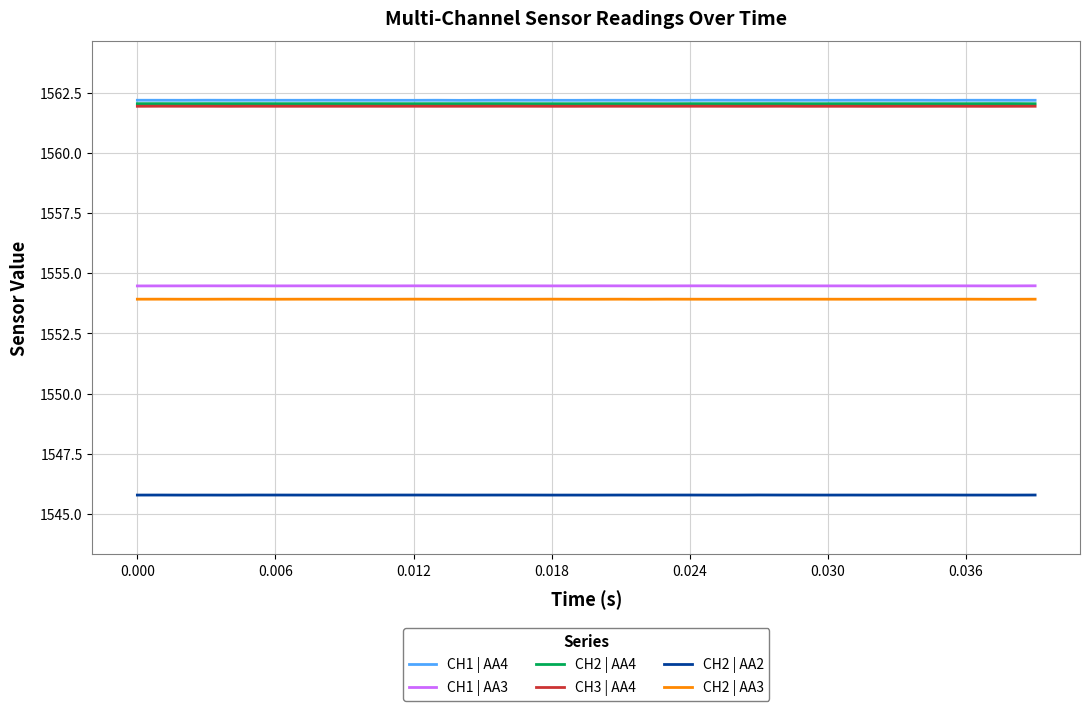

Reading left to right, list all the values displayed in this chart.

CH1 | AA4: 1562.2	1562.2	1562.2	1562.2	1562.2	1562.2	1562.2	1562.2	1562.2	1562.2	1562.2	1562.2	1562.2	1562.2	1562.2	1562.2	1562.2	1562.2	1562.2	1562.2	1562.2	1562.2	1562.2	1562.2	1562.2	1562.2	1562.2	1562.2	1562.2	1562.2	1562.2	1562.2	1562.2	1562.2	1562.2	1562.2	1562.2	1562.2	1562.2	1562.2
CH1 | AA3: 1554.5	1554.5	1554.5	1554.5	1554.5	1554.5	1554.5	1554.5	1554.5	1554.5	1554.5	1554.5	1554.5	1554.5	1554.5	1554.5	1554.5	1554.5	1554.5	1554.5	1554.5	1554.5	1554.5	1554.5	1554.5	1554.5	1554.5	1554.5	1554.5	1554.5	1554.5	1554.5	1554.5	1554.5	1554.5	1554.5	1554.5	1554.5	1554.5	1554.5
CH2 | AA4: 1562.0	1562.0	1562.0	1562.0	1562.0	1562.0	1562.0	1562.0	1562.0	1562.0	1562.0	1562.0	1562.0	1562.0	1562.0	1562.0	1562.0	1562.0	1562.0	1562.0	1562.0	1562.0	1562.0	1562.0	1562.0	1562.0	1562.0	1562.0	1562.0	1562.0	1562.0	1562.0	1562.0	1562.0	1562.0	1562.0	1562.0	1562.0	1562.0	1562.0
CH3 | AA4: 1561.9	1561.9	1561.9	1561.9	1561.9	1561.9	1561.9	1561.9	1561.9	1561.9	1561.9	1561.9	1561.9	1561.9	1561.9	1561.9	1561.9	1561.9	1561.9	1561.9	1561.9	1561.9	1561.9	1561.9	1561.9	1561.9	1561.9	1561.9	1561.9	1561.9	1561.9	1561.9	1561.9	1561.9	1561.9	1561.9	1561.9	1561.9	1561.9	1561.9
CH2 | AA2: 1545.8	1545.8	1545.8	1545.8	1545.8	1545.8	1545.8	1545.8	1545.8	1545.8	1545.8	1545.8	1545.8	1545.8	1545.8	1545.8	1545.8	1545.8	1545.8	1545.8	1545.8	1545.8	1545.8	1545.8	1545.8	1545.8	1545.8	1545.8	1545.8	1545.8	1545.8	1545.8	1545.8	1545.8	1545.8	1545.8	1545.8	1545.8	1545.8	1545.8
CH2 | AA3: 1553.9	1553.9	1553.9	1553.9	1553.9	1553.9	1553.9	1553.9	1553.9	1553.9	1553.9	1553.9	1553.9	1553.9	1553.9	1553.9	1553.9	1553.9	1553.9	1553.9	1553.9	1553.9	1553.9	1553.9	1553.9	1553.9	1553.9	1553.9	1553.9	1553.9	1553.9	1553.9	1553.9	1553.9	1553.9	1553.9	1553.9	1553.9	1553.9	1553.9